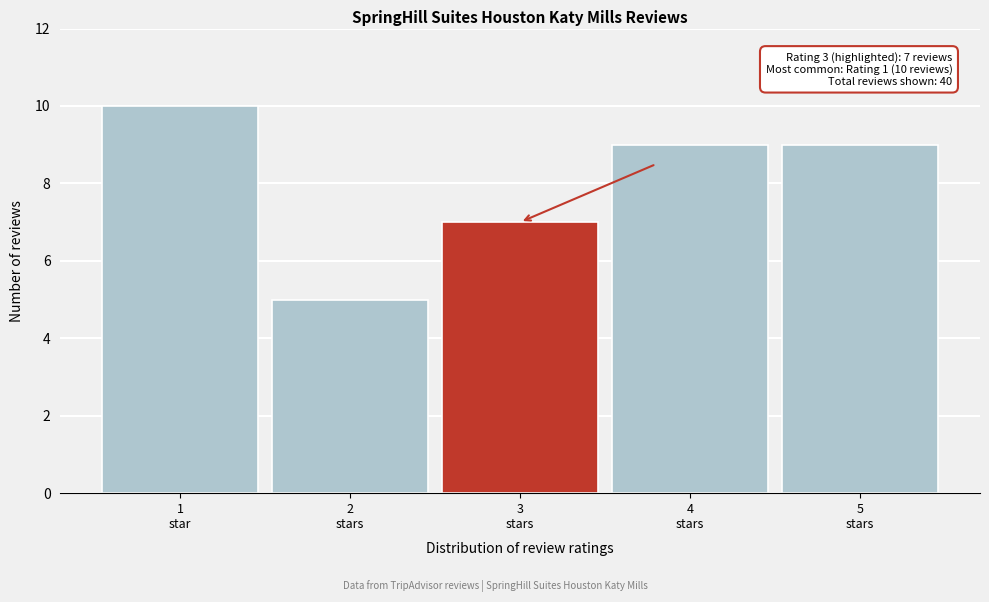

Reading left to right, transcribe all the data shown in this chart.

10	5	7	9	9